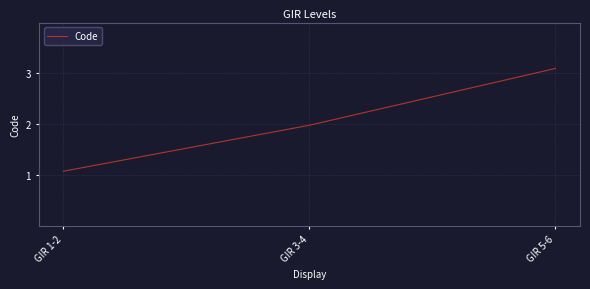

Reading left to right, extract all data points from this chart.

GIR 1-2=1.1	GIR 3-4=2.0	GIR 5-6=3.1